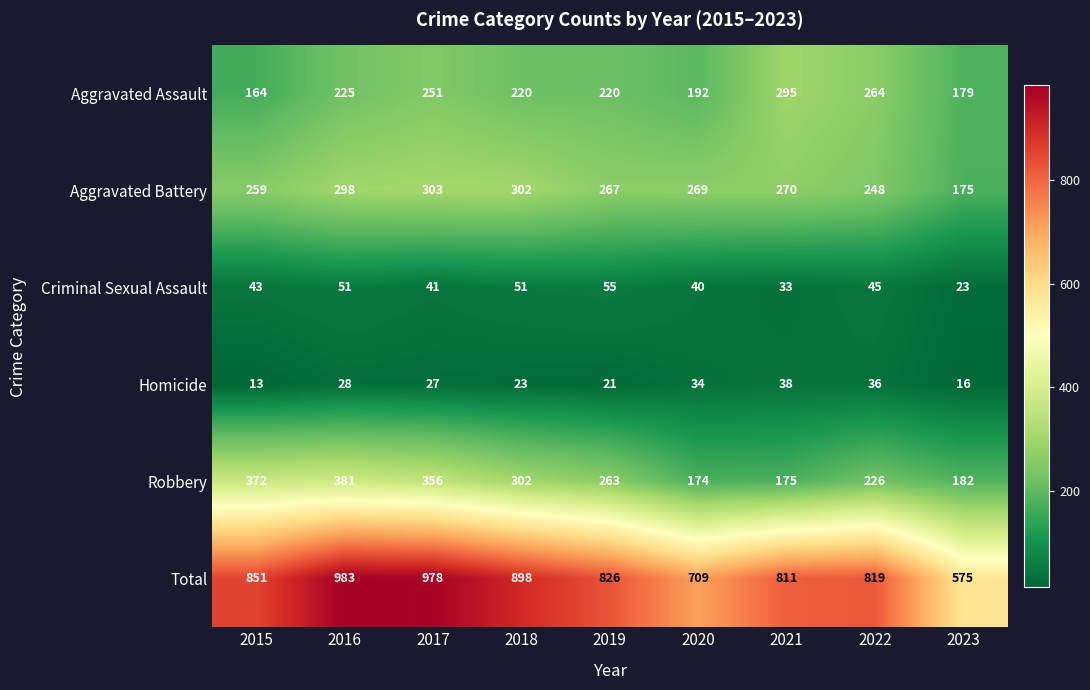

What is the maximum value shown in the chart?

983